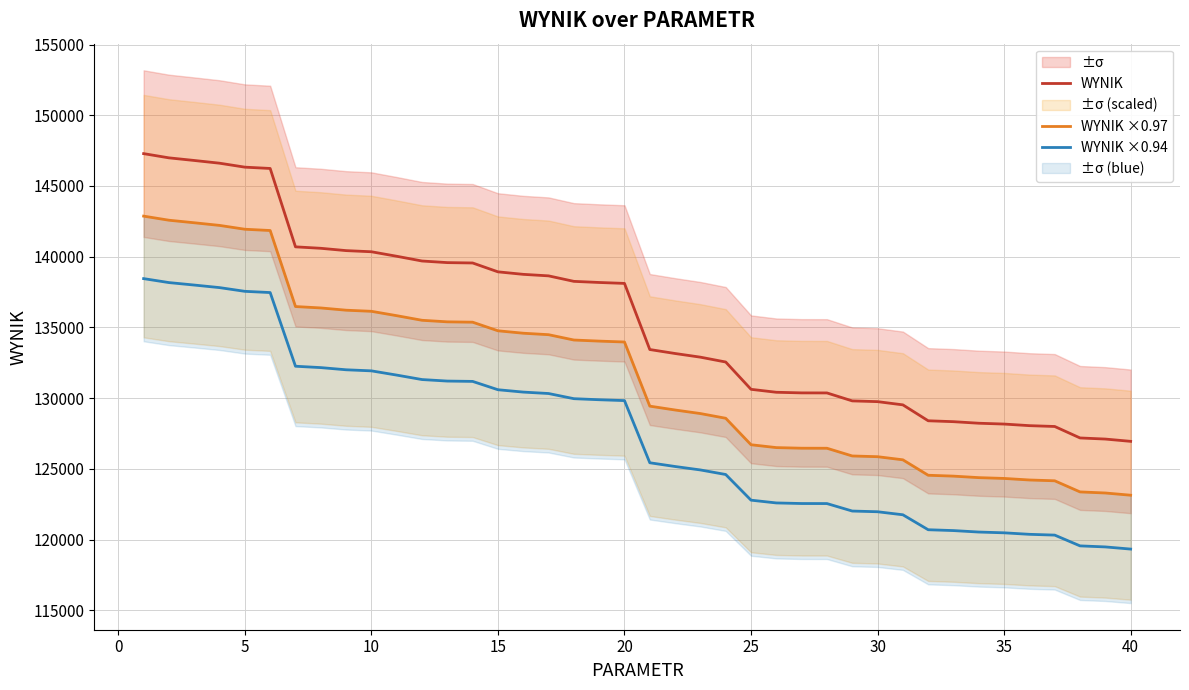

How many lines are shown in the chart?

3